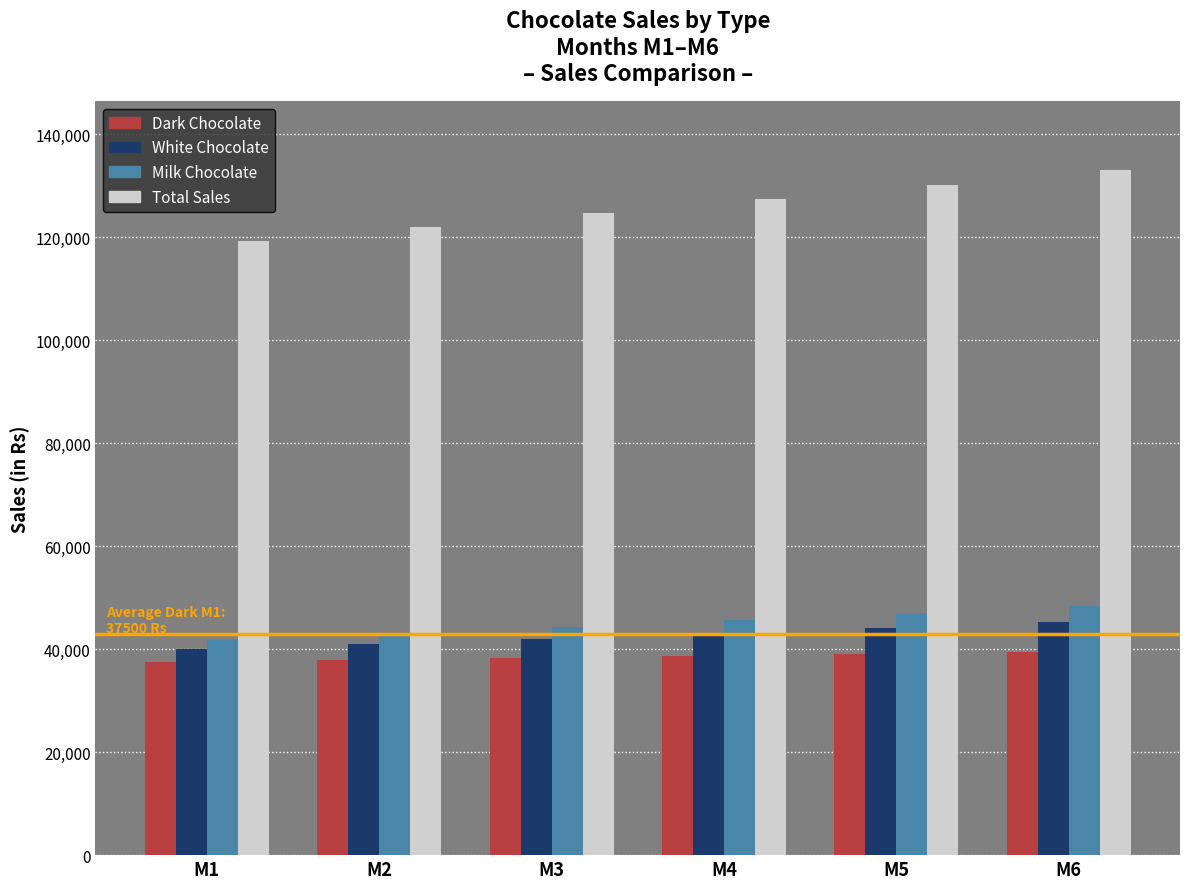

Between M1 and M6, which series saw the biggest shift?

Total Sales